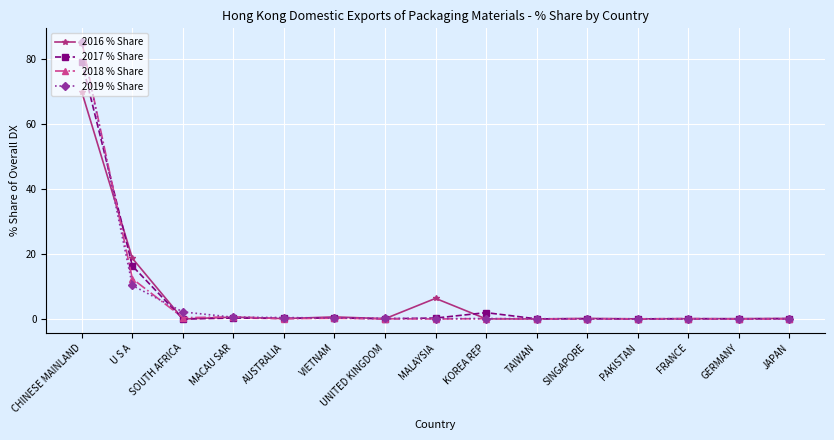

The value of 2016 % Share at U S A is 18.6. True or false?

True